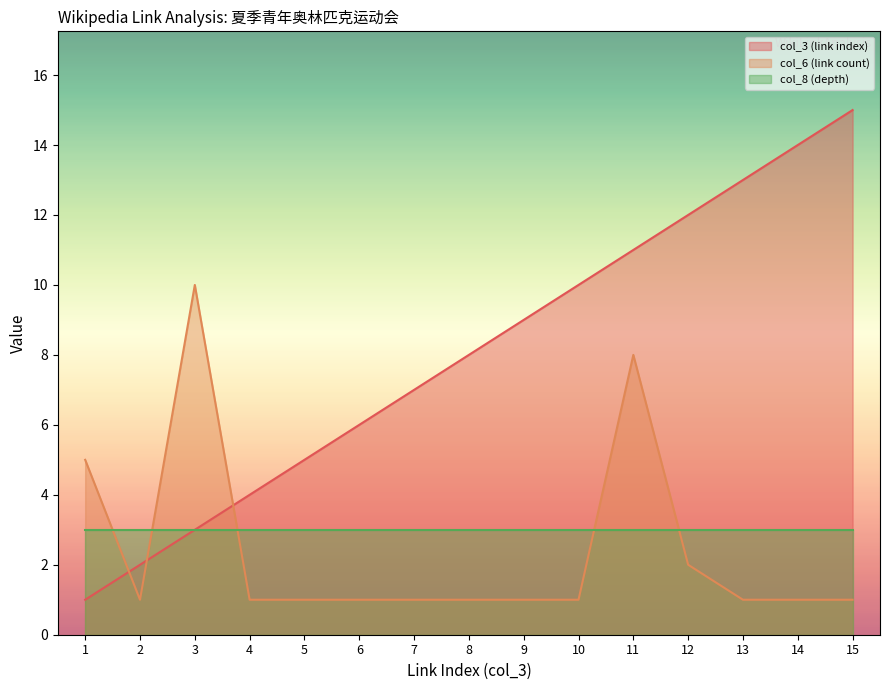

What is the difference between the second highest and minimum values in the col_3 (link index) series?

13